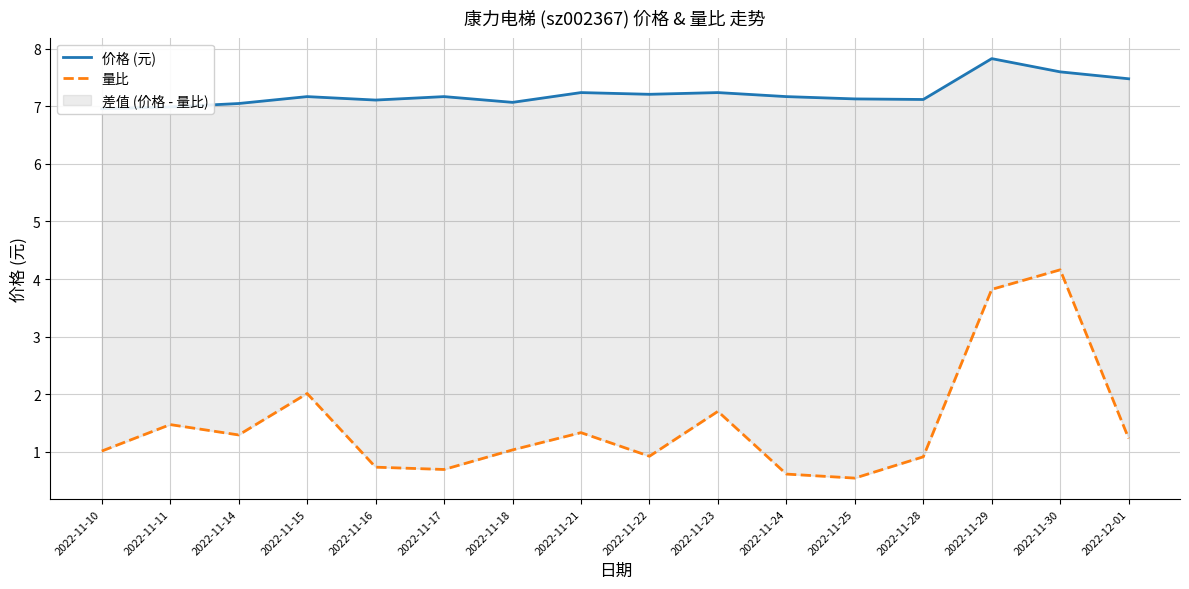

Reading left to right, transcribe all the data shown in this chart.

价格 (元): 7.0	7.0	7.0	7.2	7.1	7.2	7.1	7.2	7.2	7.2	7.2	7.1	7.1	7.8	7.6	7.5
量比: 1.0	1.5	1.3	2.0	0.7	0.7	1.0	1.3	0.9	1.7	0.6	0.5	0.9	3.8	4.2	1.2